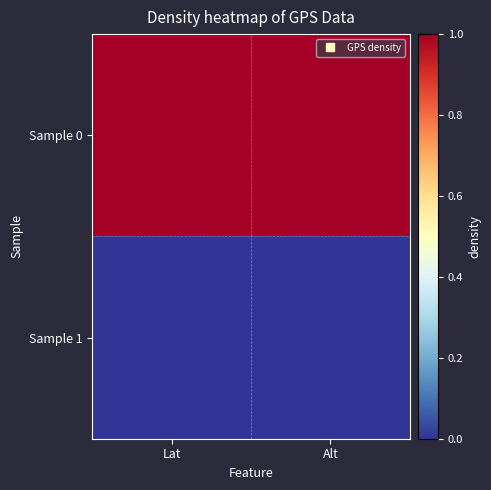

List the series in order of their peak value, highest first.

Sample 0, Sample 1